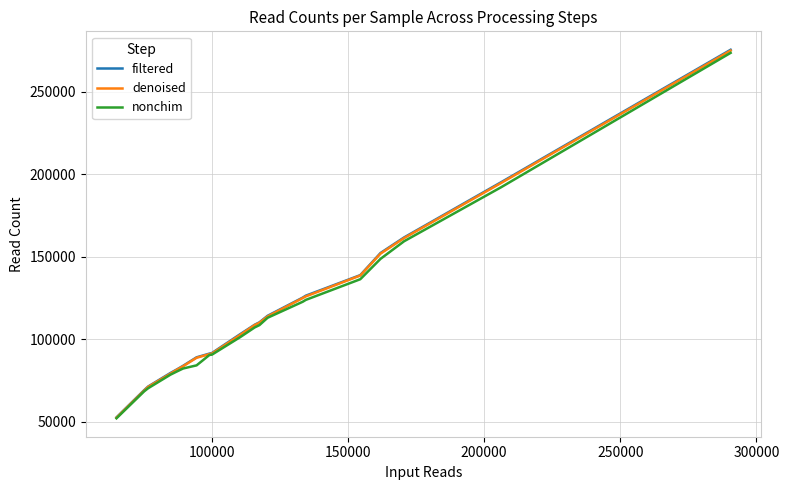

How many lines are shown in the chart?

3